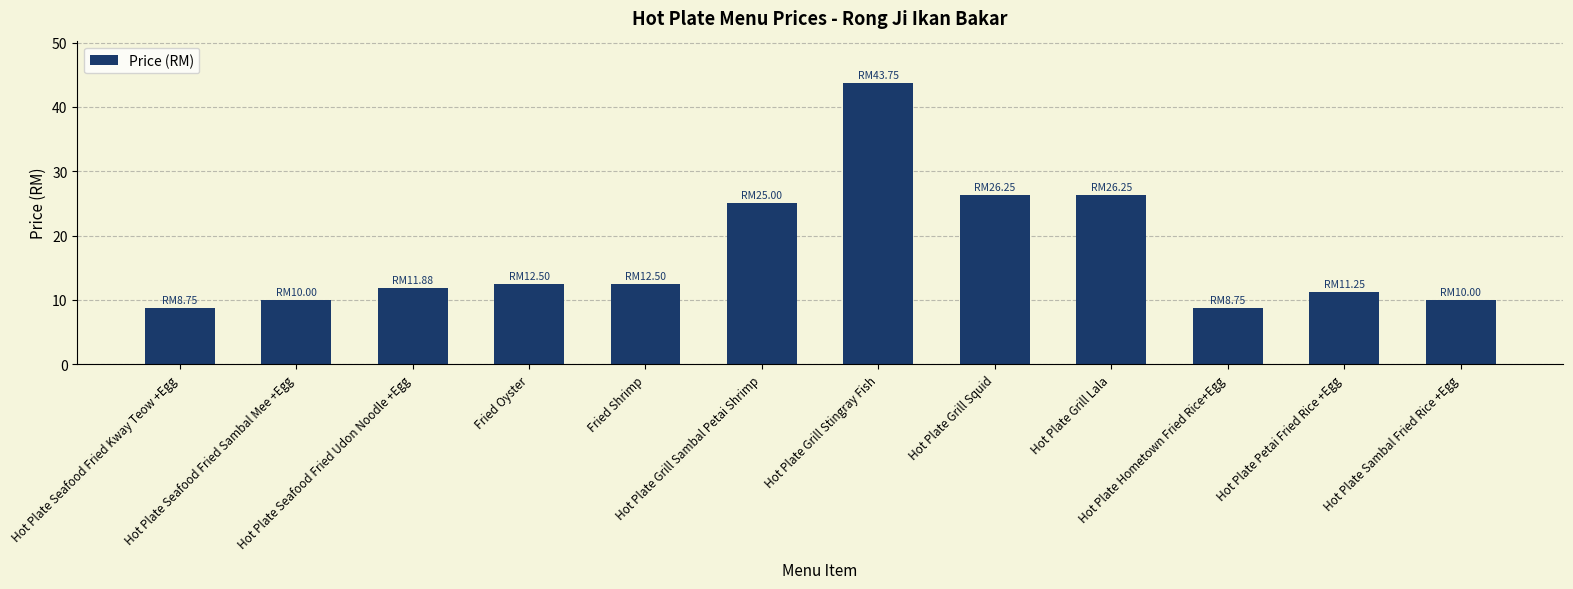

What is the average value?

17.2